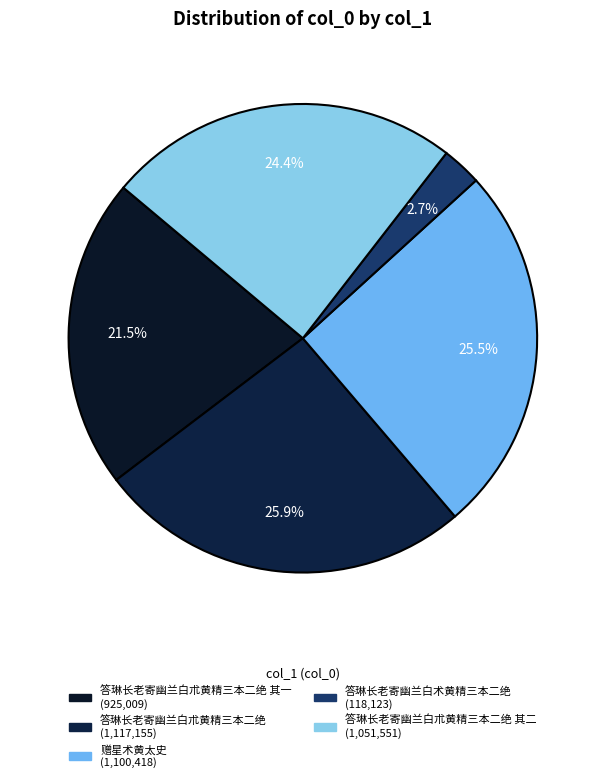

How many segments does this pie chart have?

5